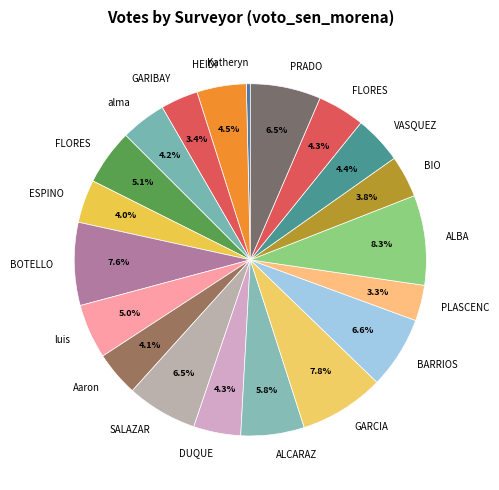

Is there a majority slice in this chart?

No